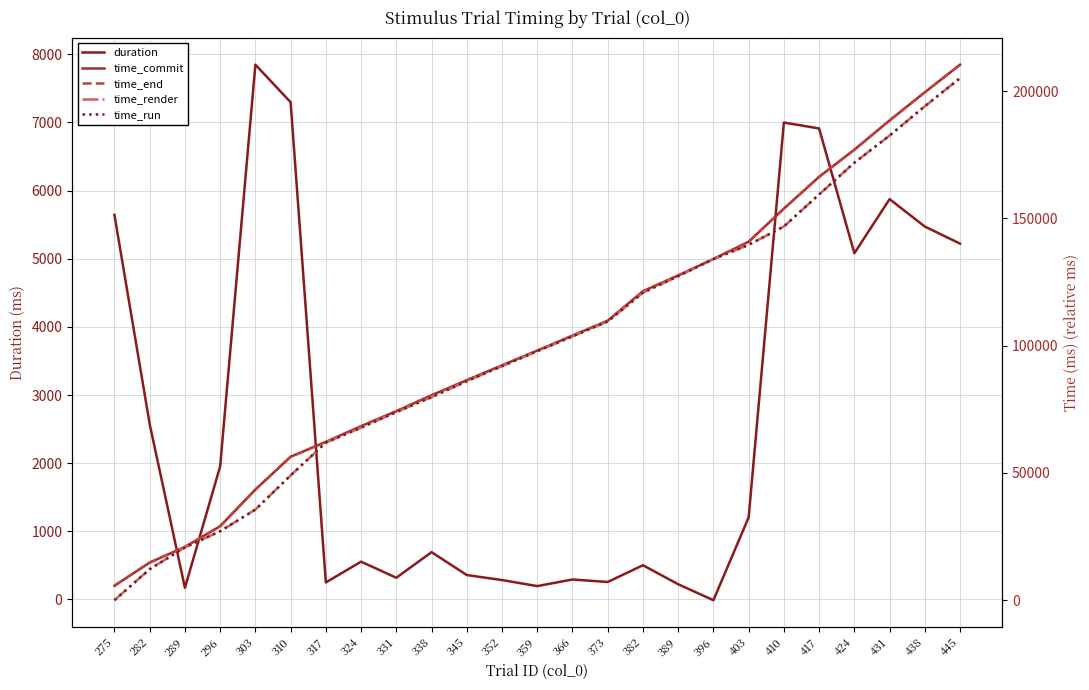

True or false: time_end and time_run cross at least once.

False